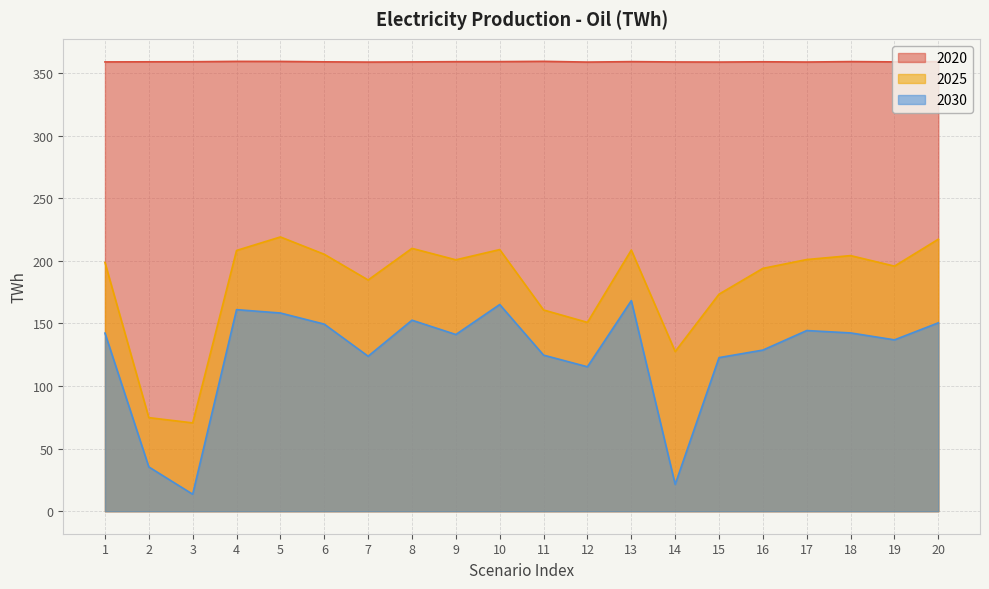

Which series changed the most between 16 and 20?

2025